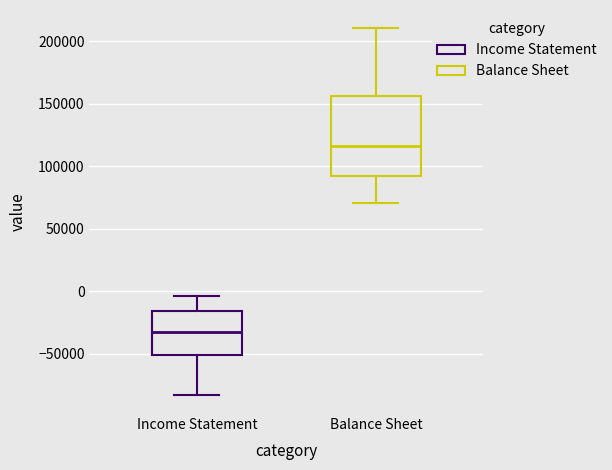

Which box's median line is the highest?

Balance Sheet